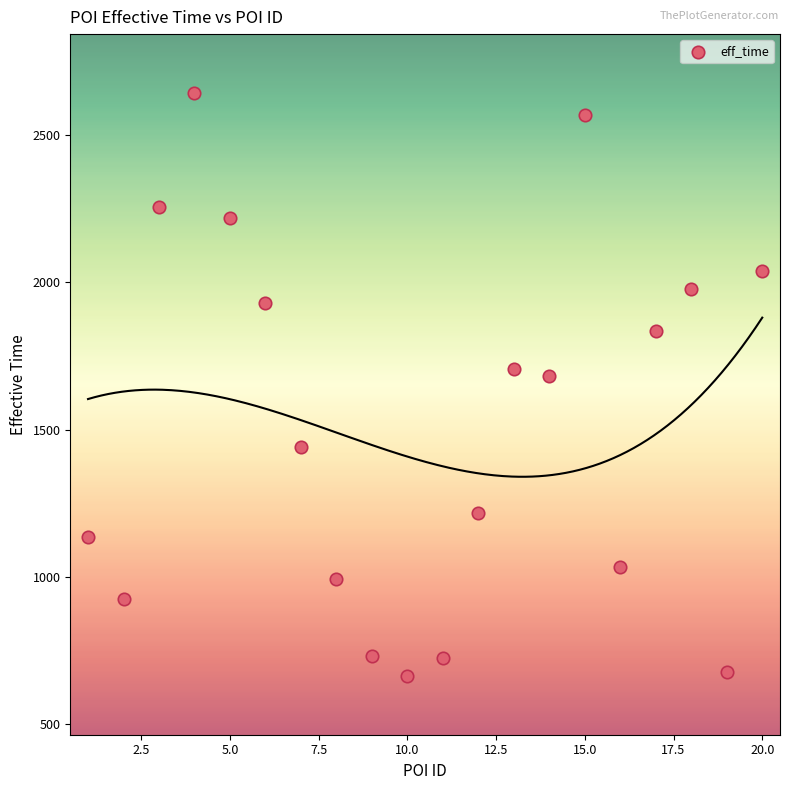

What is the range of Y values (max minus min)?

1978